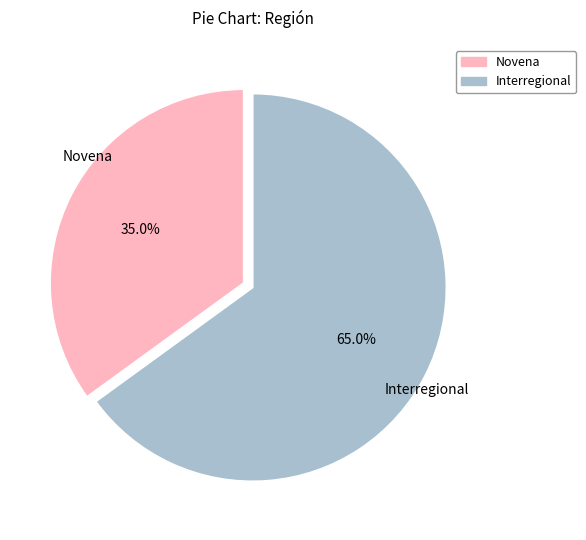

How many slices are in this pie chart?

2